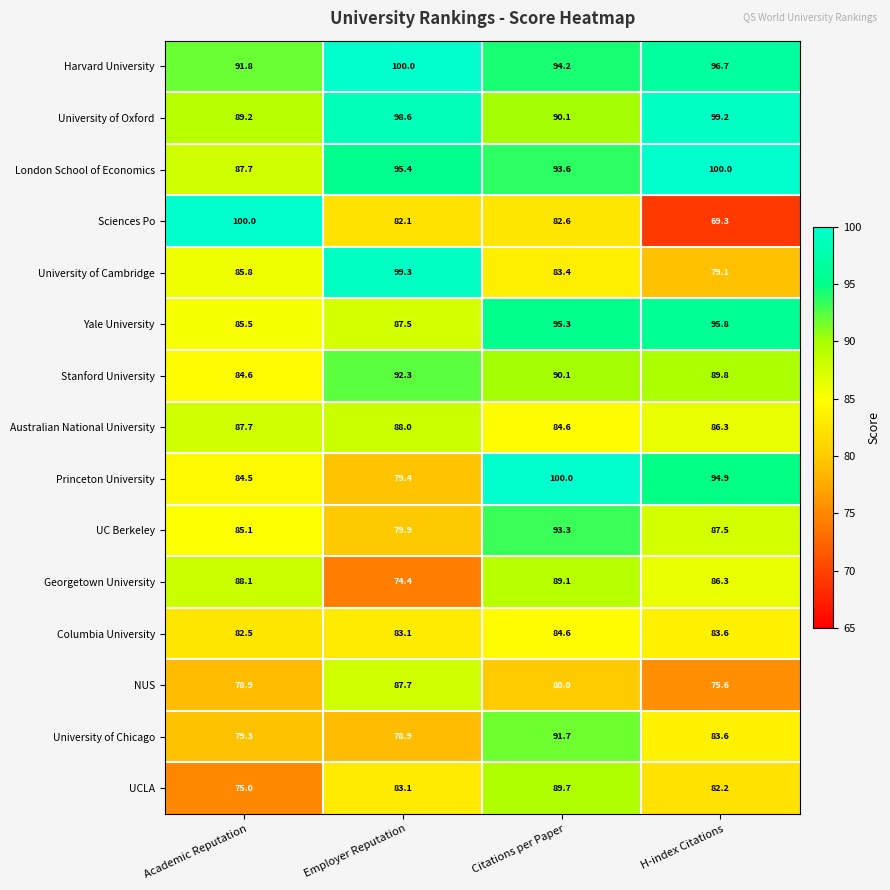

What is the spread (max minus min) of values at Citations per Paper?

20.0